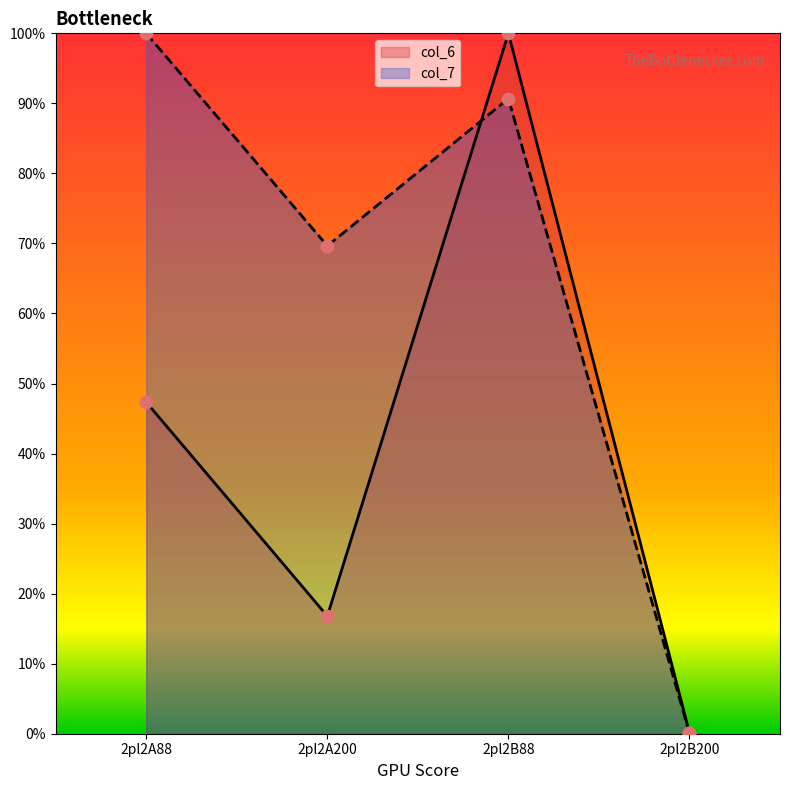

What is the total value across all series at 2pl2B200?

0.2